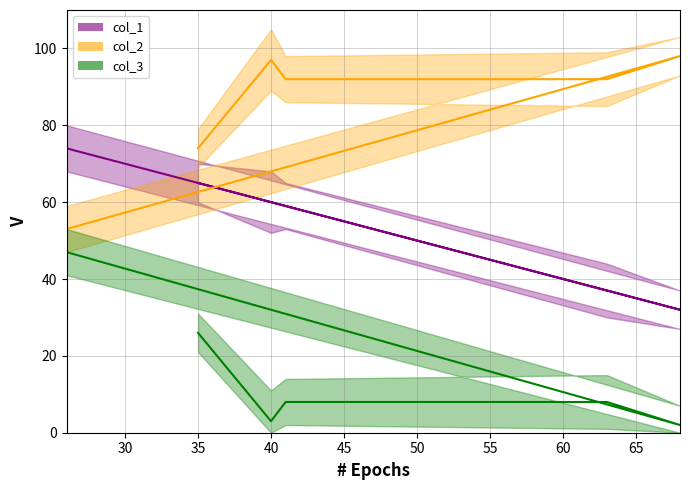

List the series in order of their overall mean, lowest first.

col_3_line, col_1_line, col_2_line